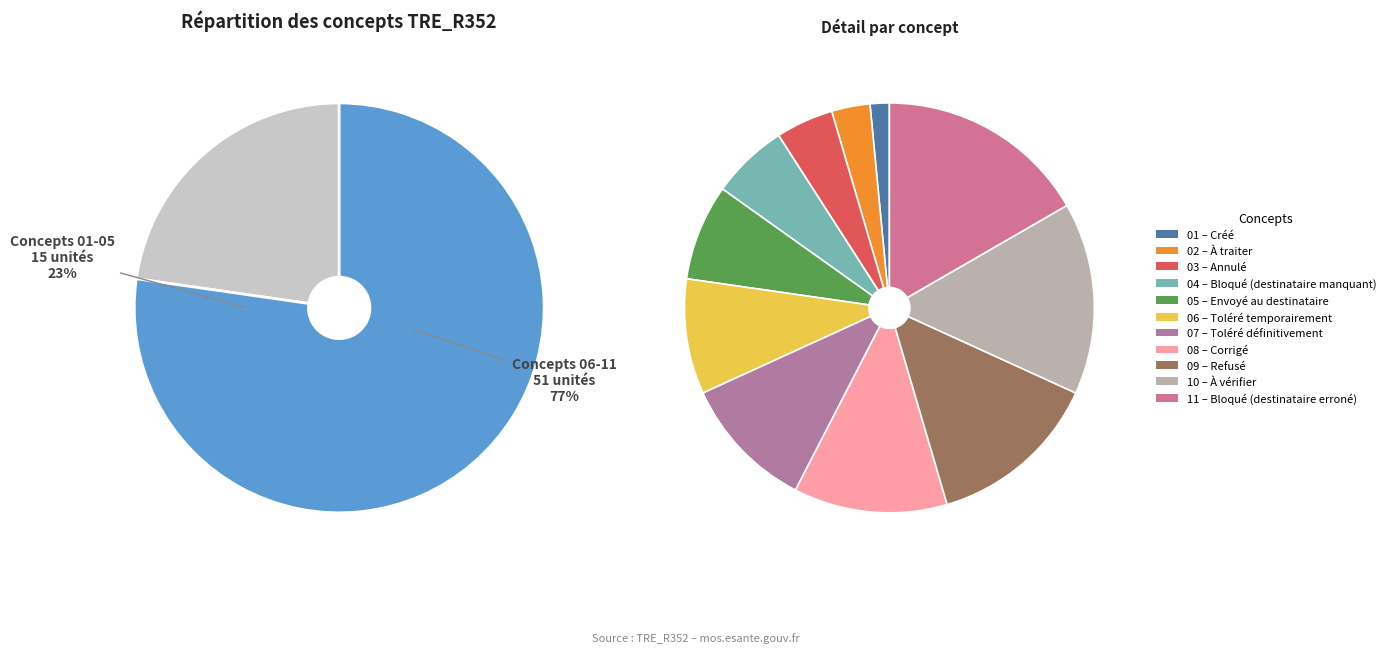

What is the largest slice in the pie chart?

Bloqué (destinataire erroné)